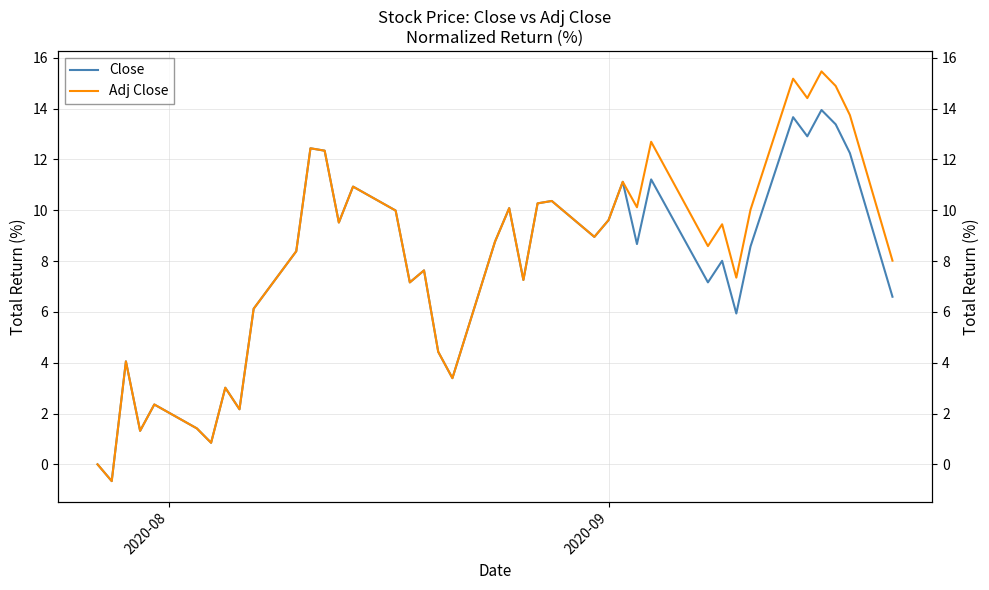

The value of Close at 13 is 4.2. True or false?

False